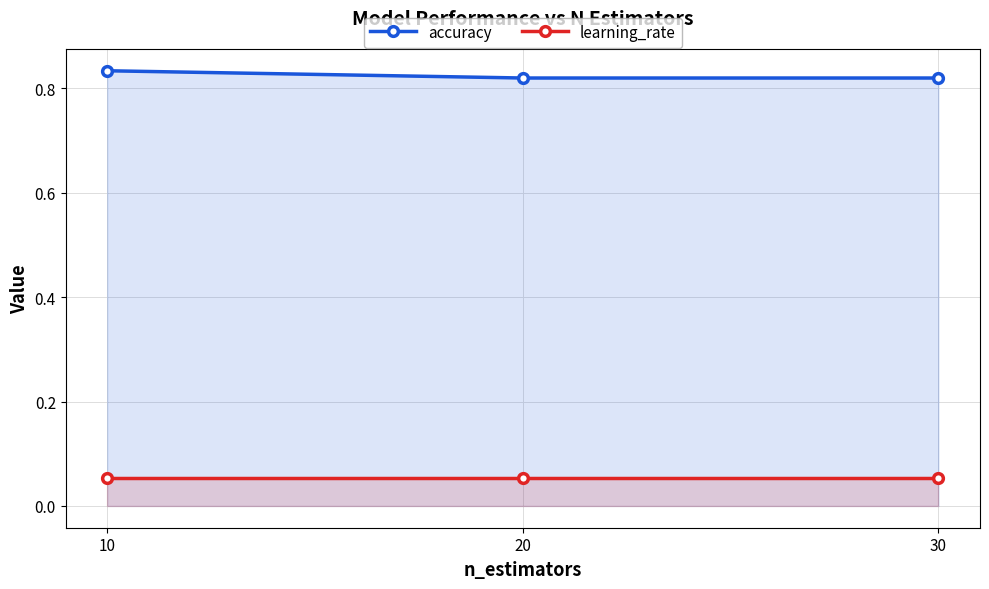

Reading left to right, what are all the values shown in this chart?

accuracy: 10=0.8	20=0.8	30=0.8
learning_rate: 10=0.1	20=0.1	30=0.1